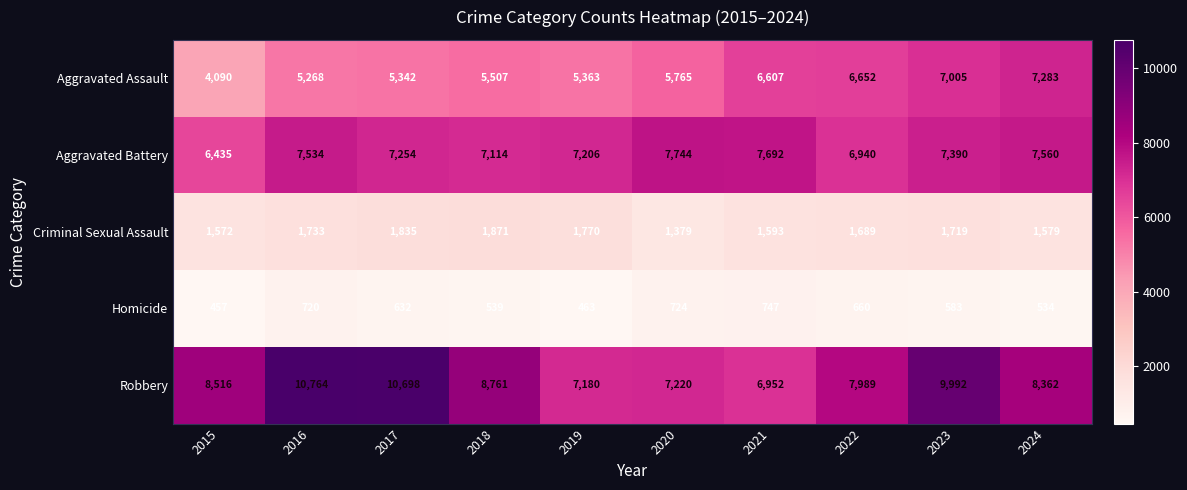

How many series are shown in this chart?

5